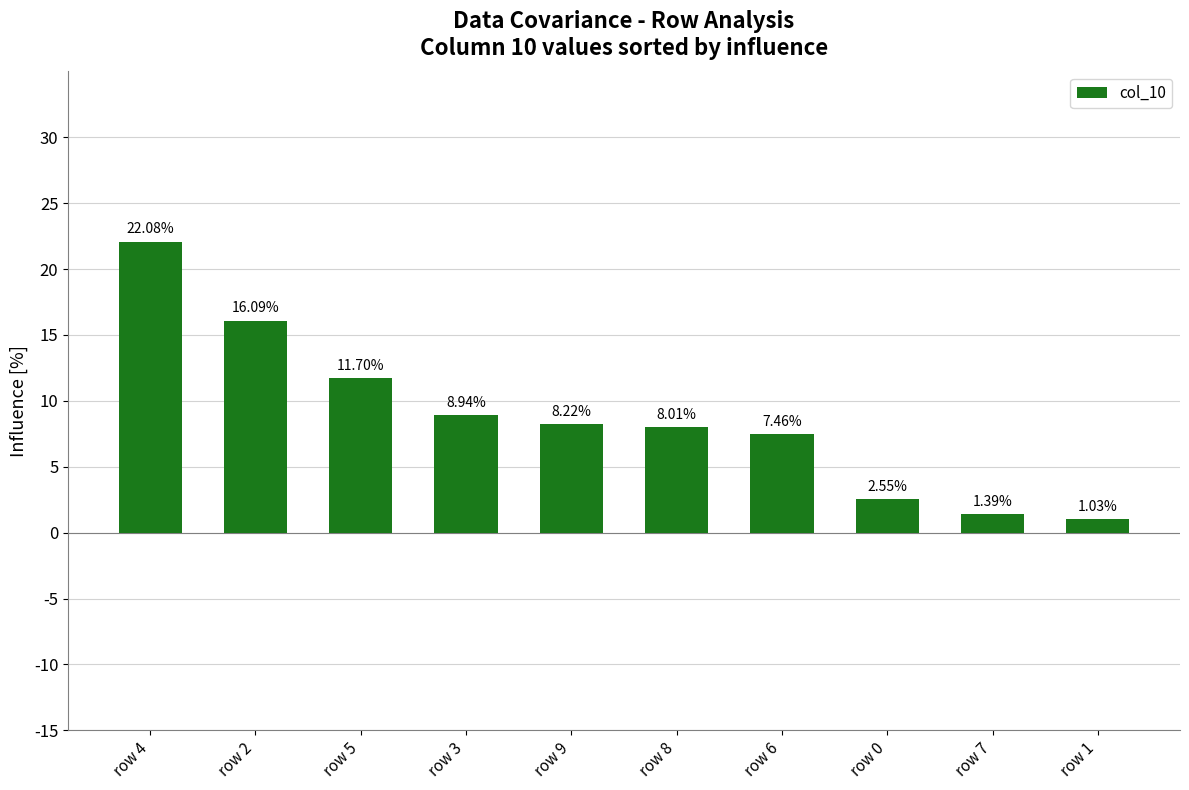

Which label corresponds to the largest value in the chart?

row 4